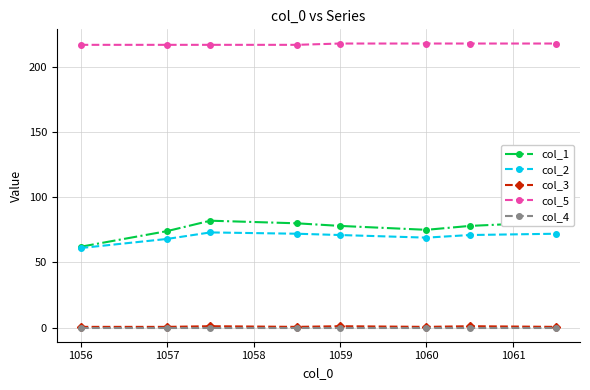

What is the average value of the col_5 series?

217.5